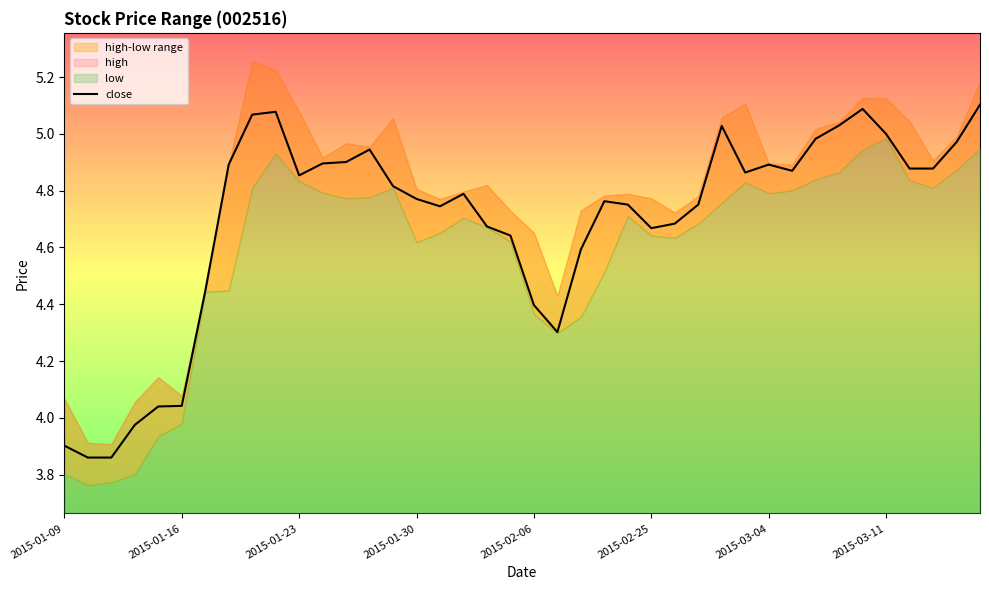

How many points are lower than both their immediate neighbors (excluding endpoints)?

6